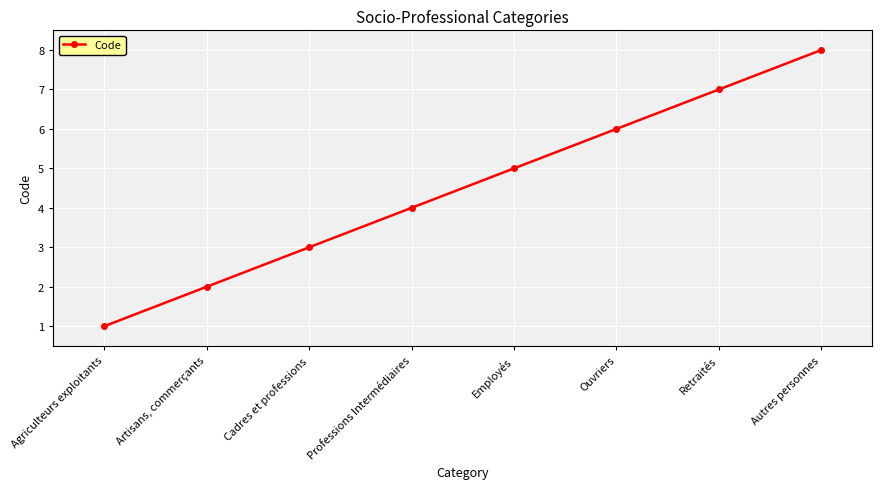

Approximately how many times larger is the value at Professions Intermédiaires compared to Agriculteurs exploitants?

4.0